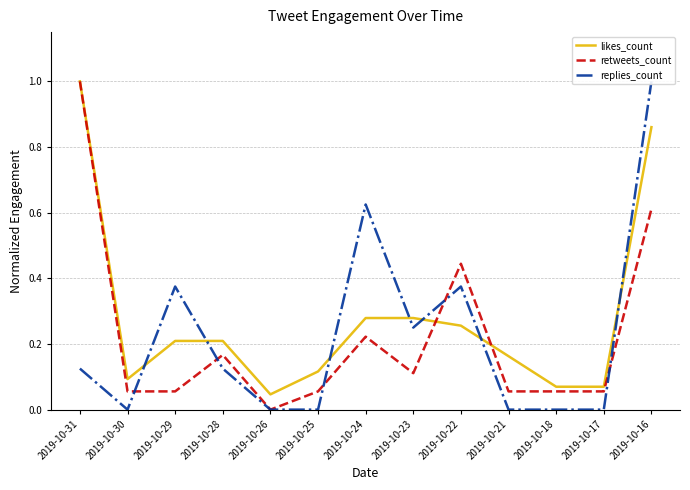

True or false: replies_count has more than 2 points higher than both neighbors.

True